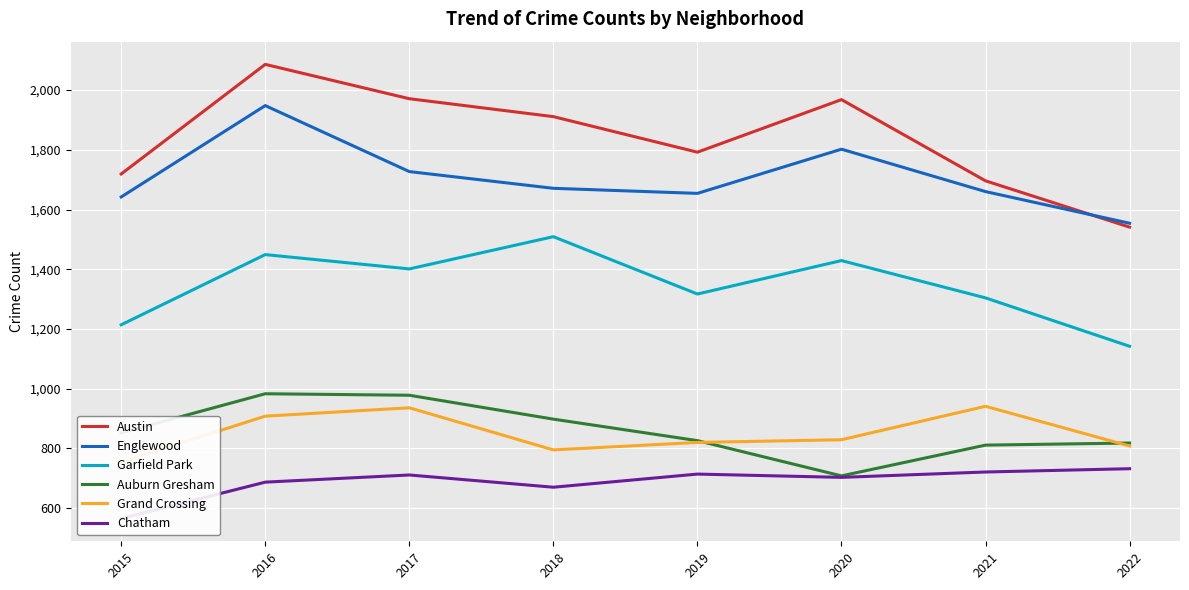

Is it true that Chatham equals 670 at 2018?

True